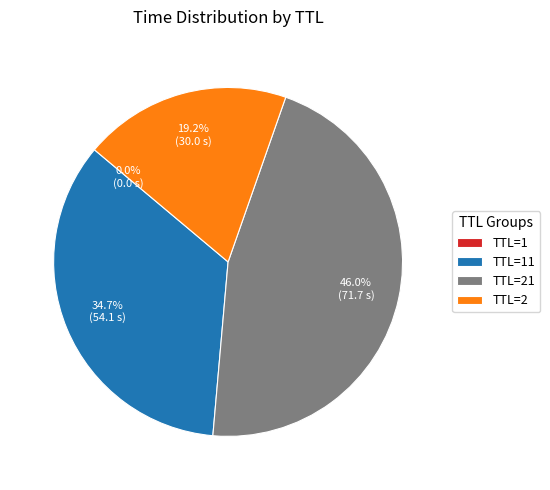

Does TTL=2 represent more than half of the total?

No